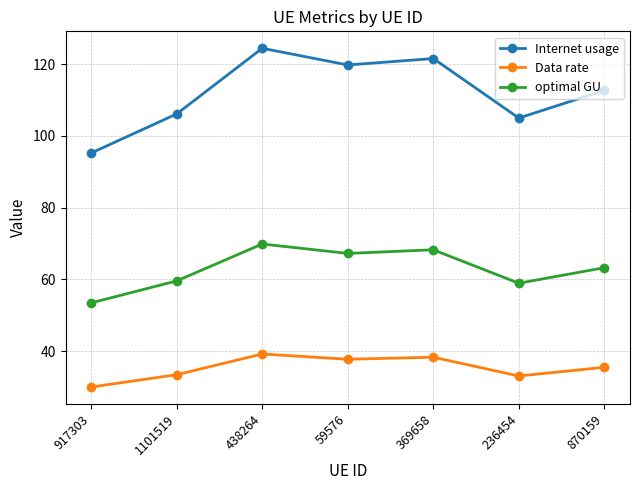

How many values in the optimal GU series are below 63?

3